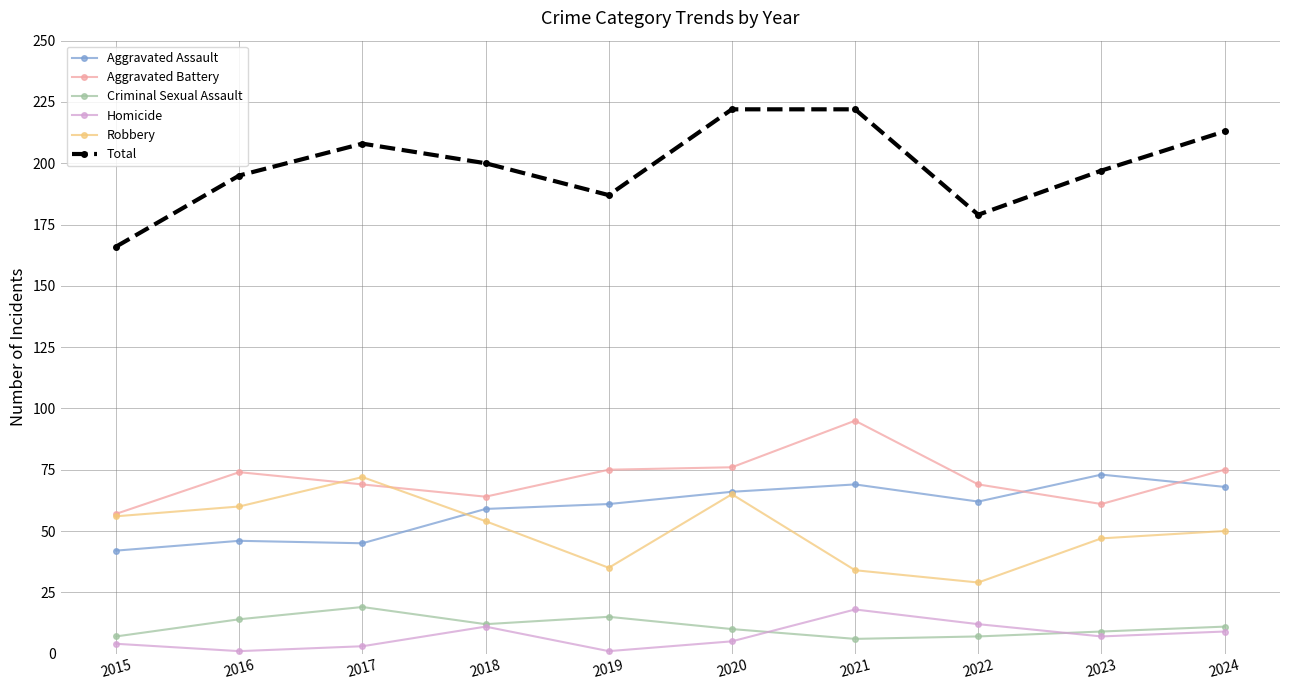

Is it true that Aggravated Assault equals 69 at 2021?

True